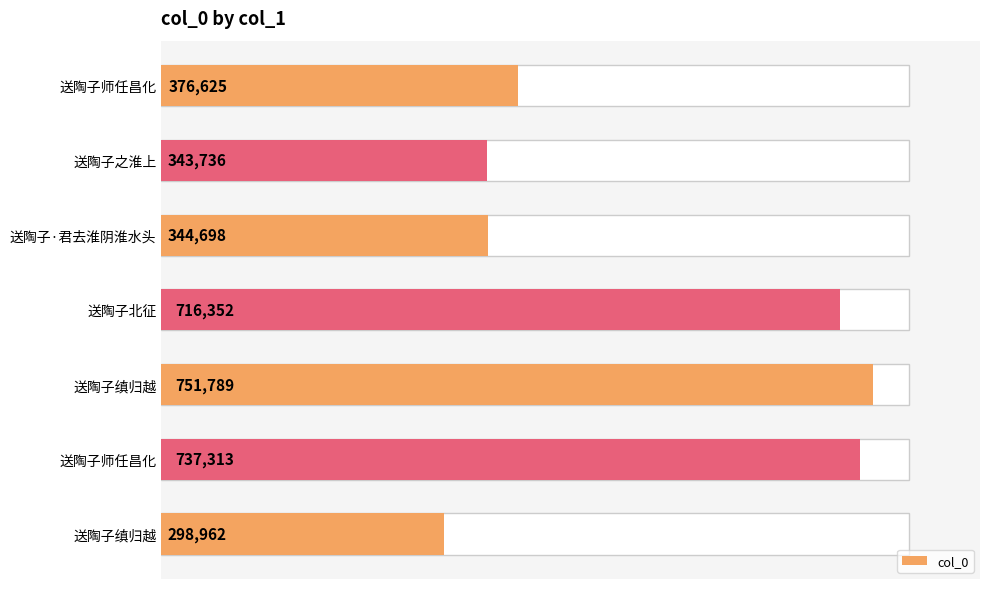

What is the difference between the second highest and second lowest values?

393577